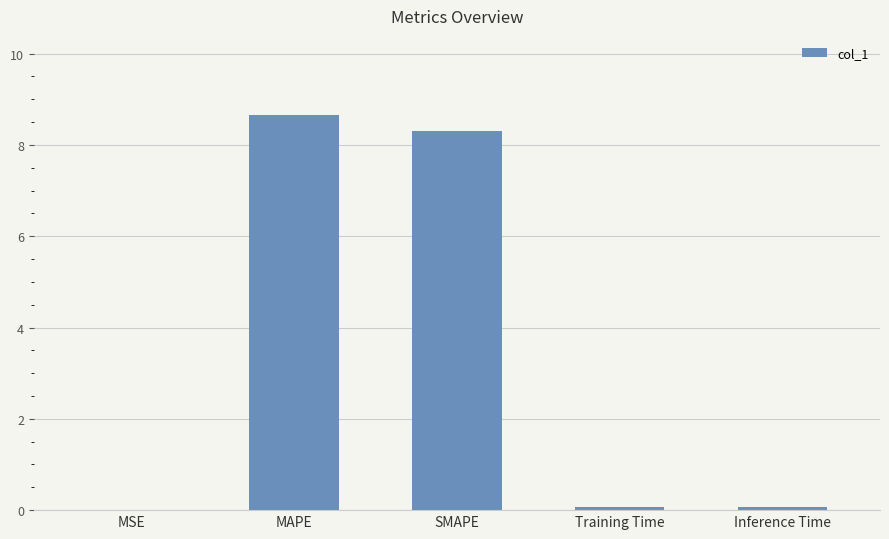

True or false: the data shows 8.7 at MAPE.

True